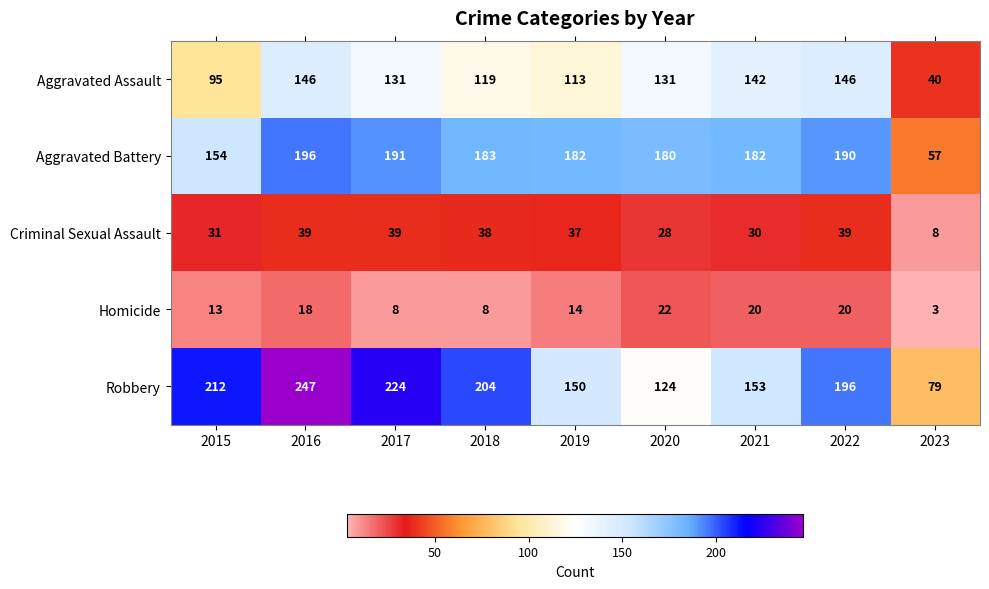

Which category has the lowest value across all series?

2023